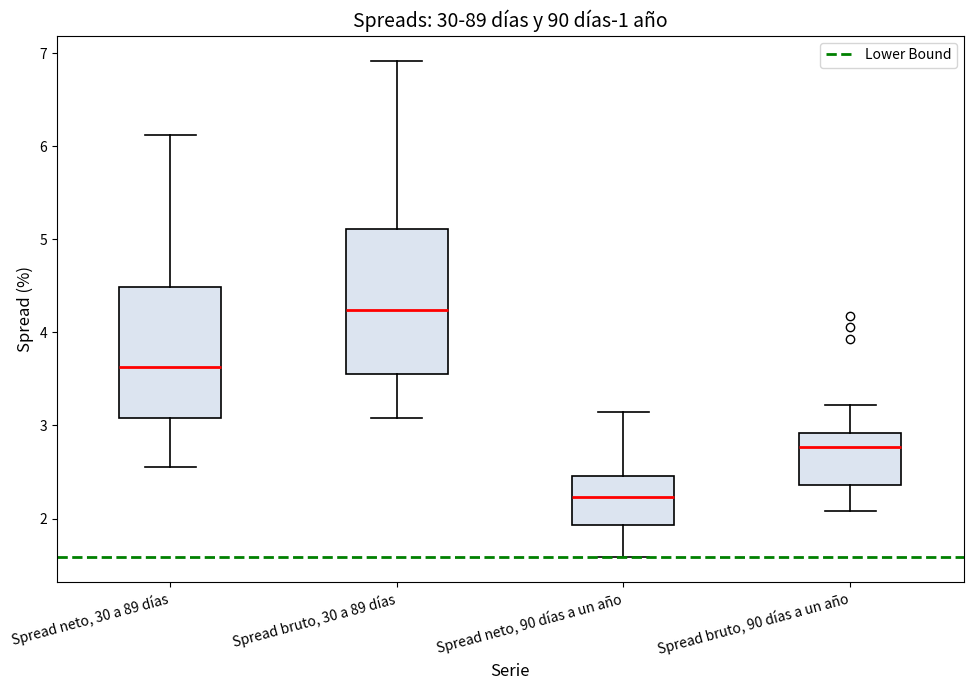

Reading left to right, read every box against the y-axis: the position of its median line, the range the box covers, and the ends of its whiskers. The values are not printed on the chart, so give them approximately, as read against the axis.

Spread neto, 30 a 89 días: median 3.6, box 3.1 to 4.5, whiskers 2.6 to 6.1
Spread bruto, 30 a 89 días: median 4.2, box 3.6 to 5.1, whiskers 3.1 to 6.9
Spread neto, 90 días a un año: median 2.2, box 1.9 to 2.5, whiskers 1.6 to 3.2
Spread bruto, 90 días a un año: median 2.8, box 2.4 to 2.9, whiskers 2.1 to 3.2